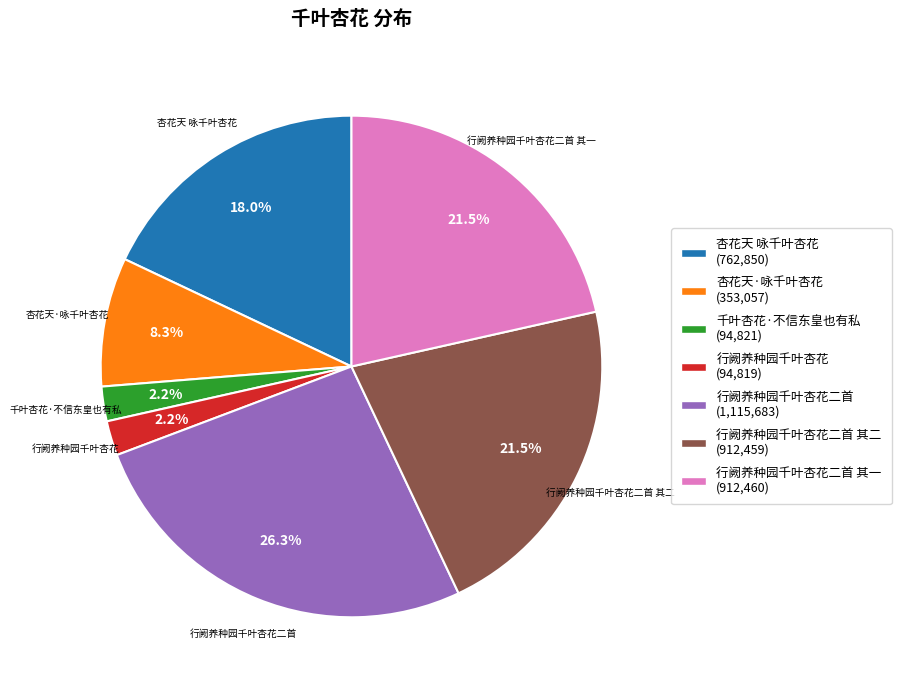

To the nearest percent, what is the average slice percentage?

14%